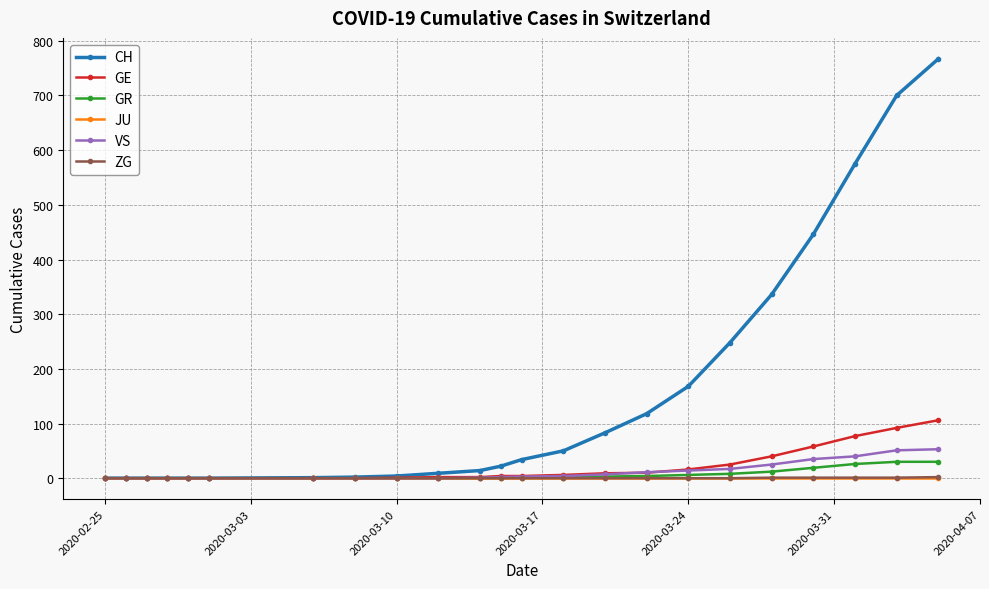

What is the maximum value shown in the chart?

767